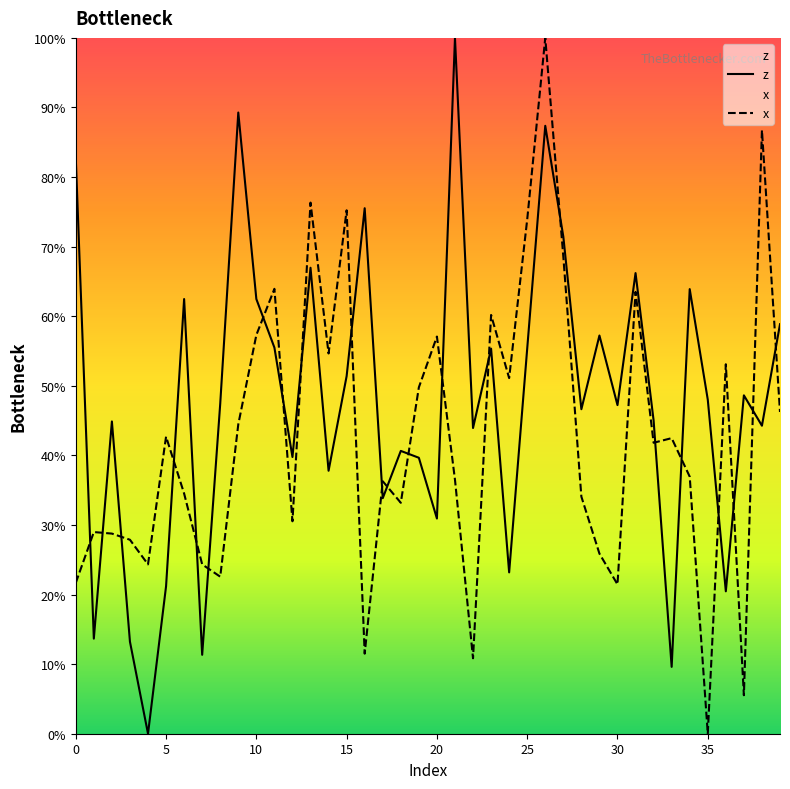

True or false: x and z intersect in this chart.

True